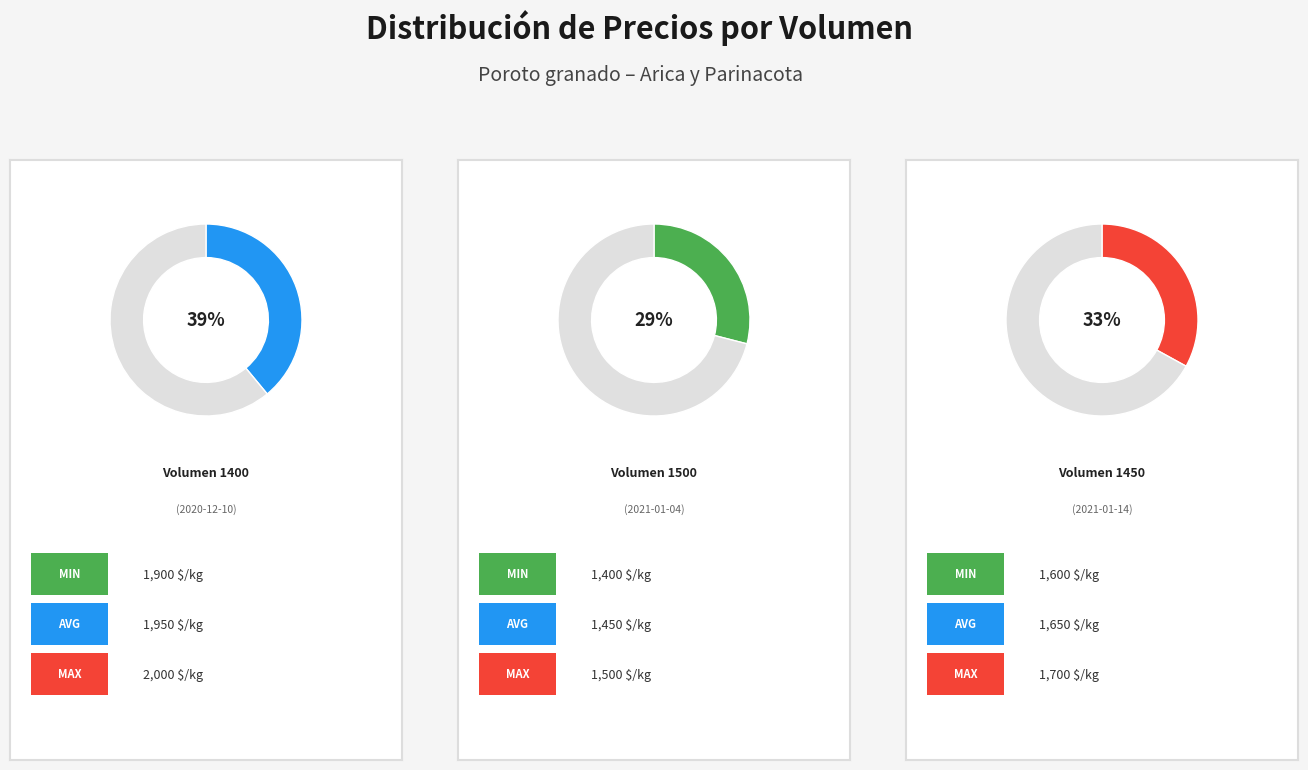

To the nearest percent, what is the difference between the largest and smallest slice percentages?

10%